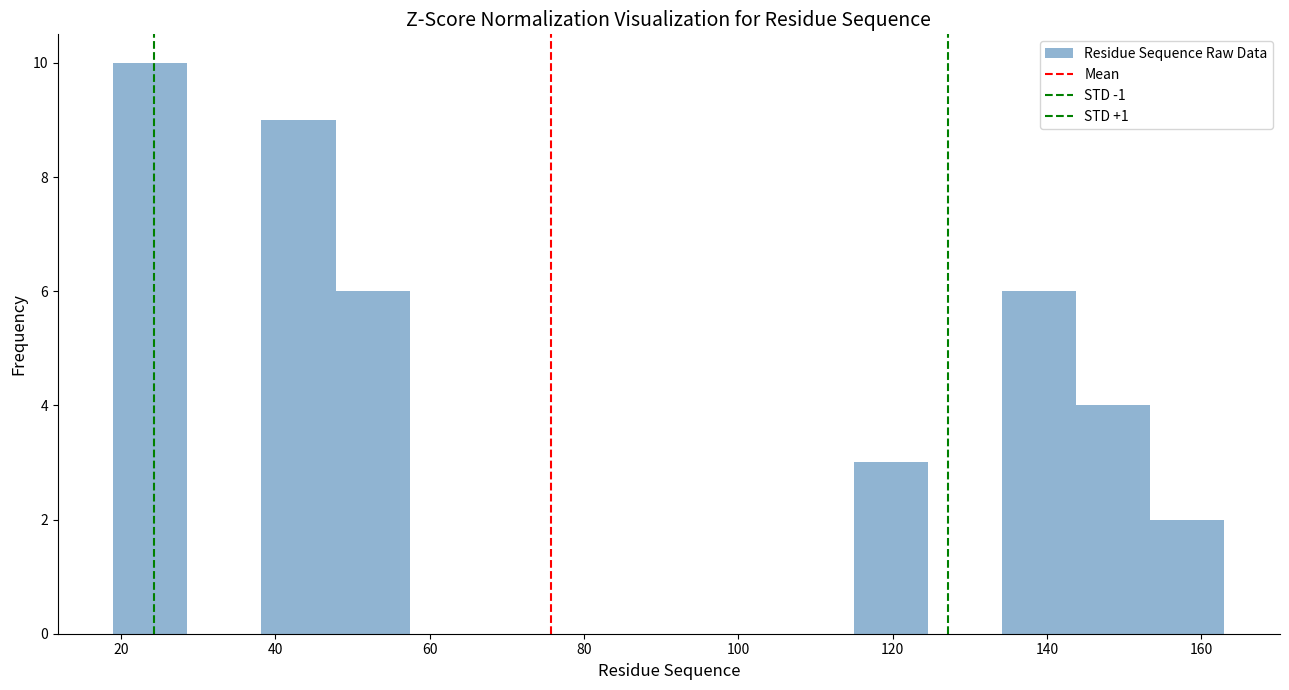

Reading left to right, transcribe this chart: for each bar, give the range it covers on the x-axis and its height. Neither the bar edges nor the heights are printed on the chart, so give them approximately, as read against the axes.

19.0 to 28.6: 10
28.6 to 38.2: 0
38.2 to 47.8: 9
47.8 to 57.4: 6
57.4 to 67.0: 0
67.0 to 76.6: 0
76.6 to 86.2: 0
86.2 to 95.8: 0
95.8 to 105.4: 0
105.4 to 115.0: 0
115.0 to 124.6: 3
124.6 to 134.2: 0
134.2 to 143.8: 6
143.8 to 153.4: 4
153.4 to 163.0: 2